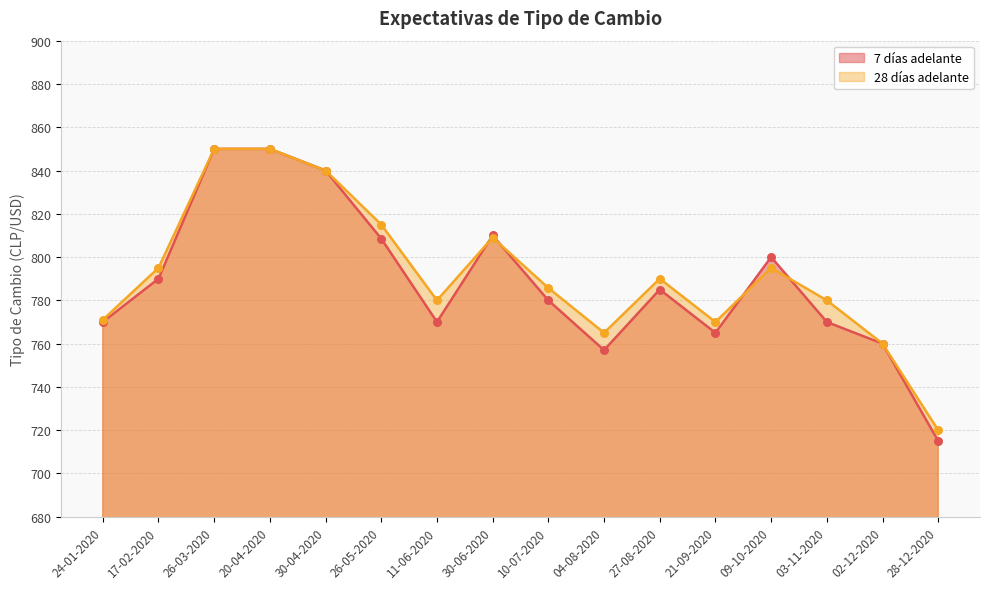

At which category is the sum across all series the highest?

26-03-2020